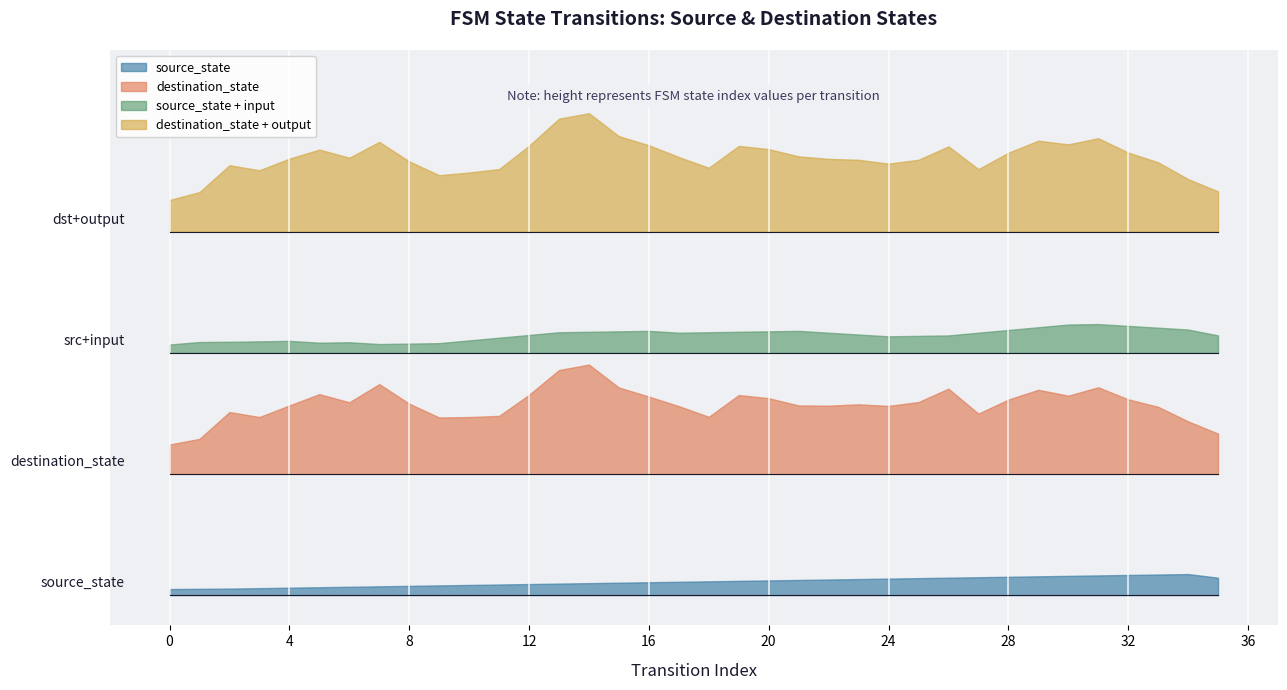

What is the total value across all series at 27?

132